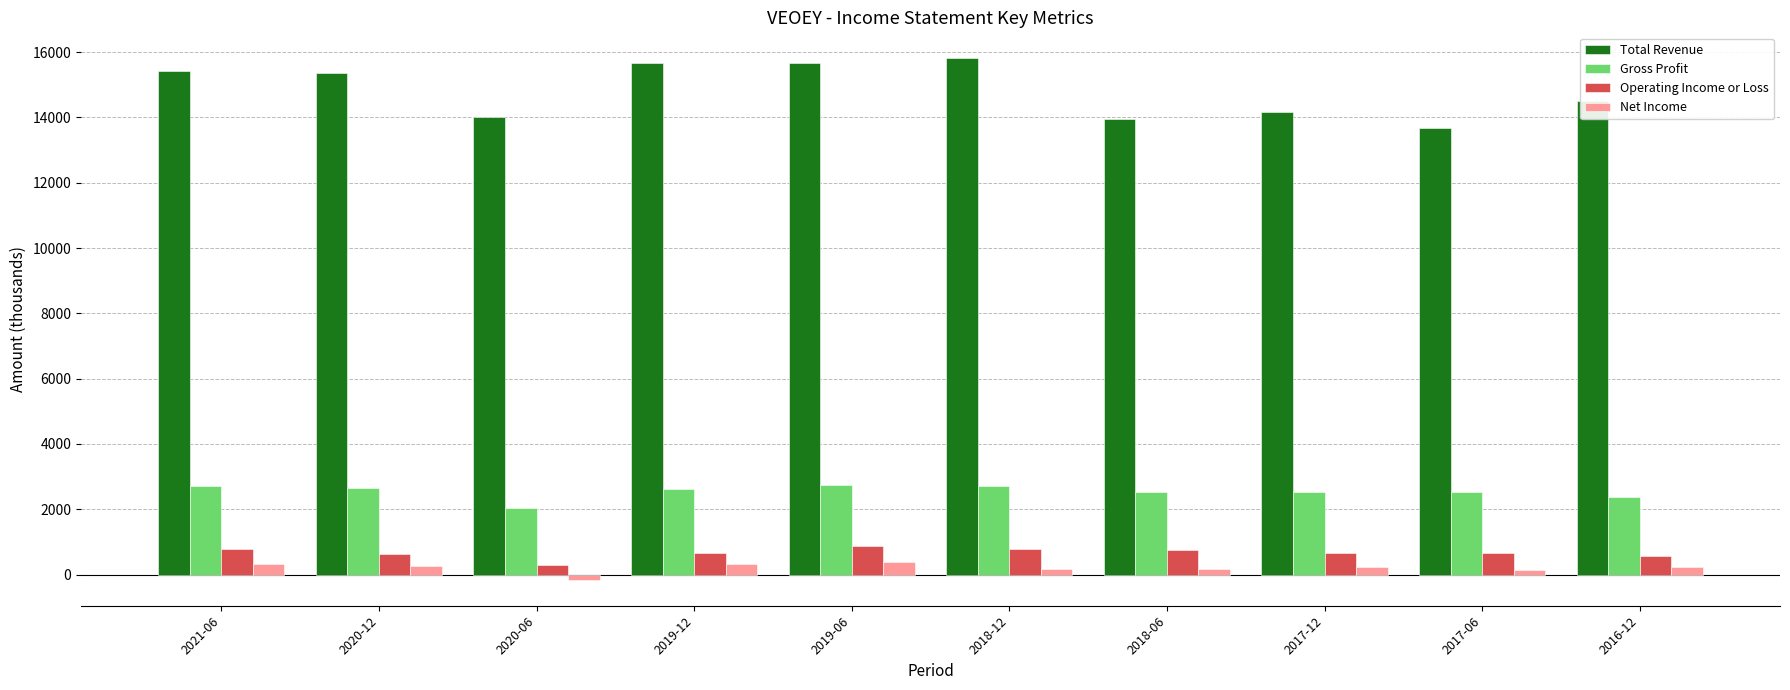

What is the total value across all series at 2016-12?

17699.1